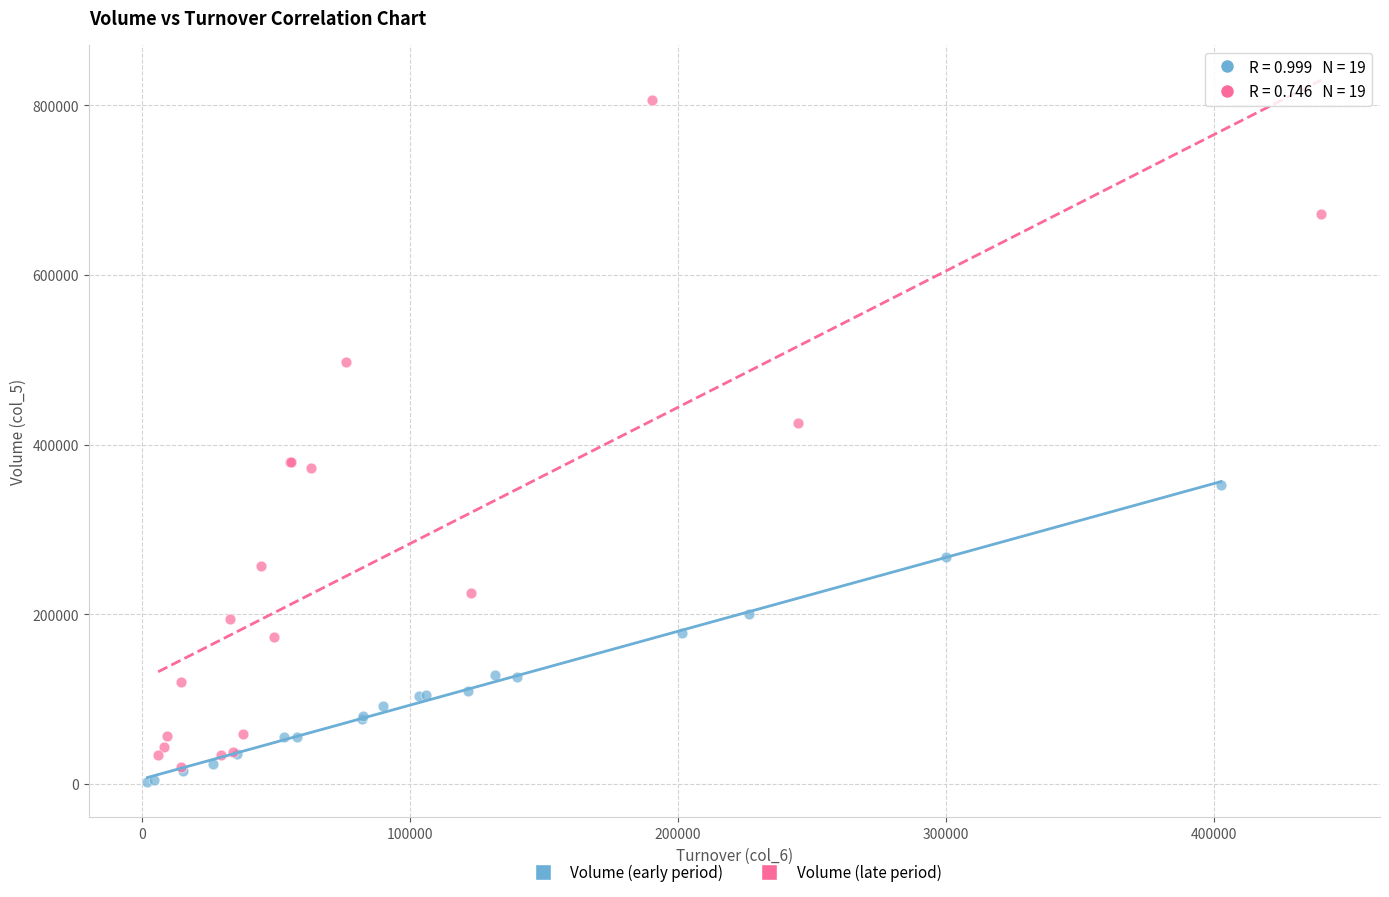

Which series reaches the minimum Y coordinate?

Volume (early period)